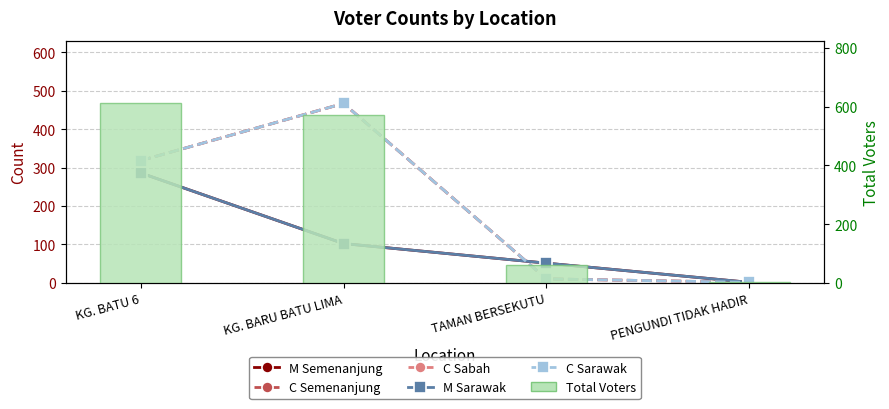

Which has a higher value, TAMAN BERSEKUTU or PENGUNDI TIDAK HADIR?

TAMAN BERSEKUTU